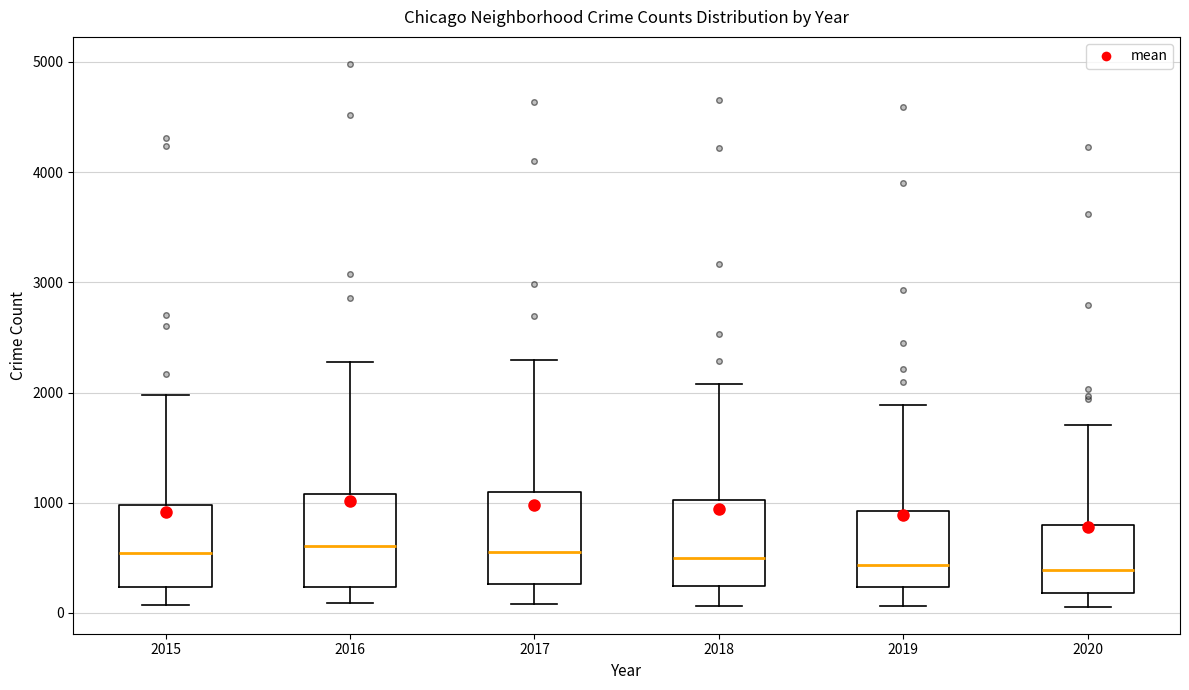

Reading left to right, read every box against the y-axis: the position of its median line, the range the box covers, and the ends of its whiskers. The values are not printed on the chart, so give them approximately, as read against the axis.

2015: median 500, box 200 to 1000, whiskers 100 to 2000
2016: median 600, box 200 to 1100, whiskers 100 to 2300
2017: median 600, box 300 to 1100, whiskers 100 to 2300
2018: median 500, box 200 to 1000, whiskers 100 to 2100
2019: median 400, box 200 to 900, whiskers 100 to 1900
2020: median 400, box 200 to 800, whiskers 100 to 1700